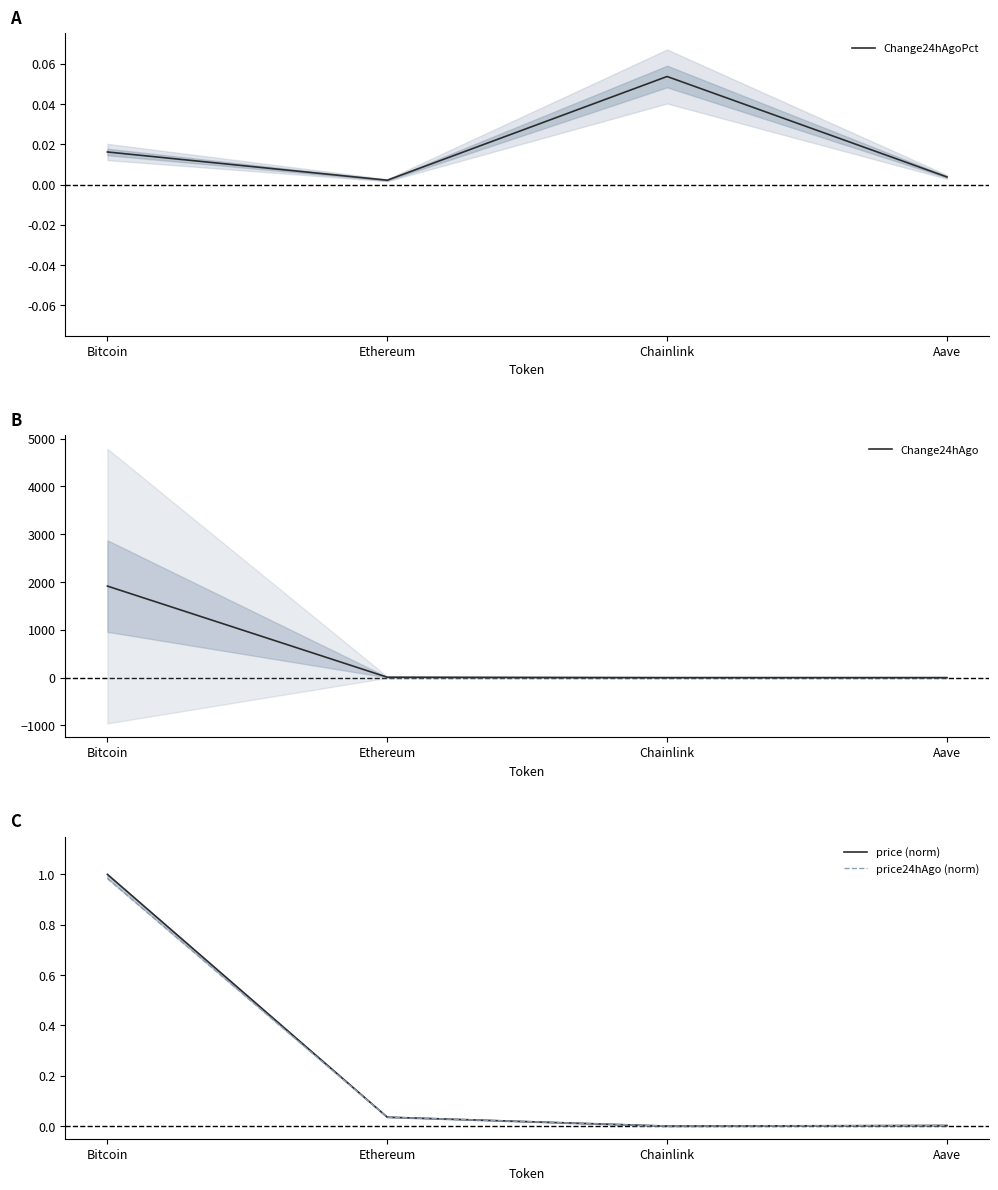

At which category is the sum across all series the highest?

Bitcoin